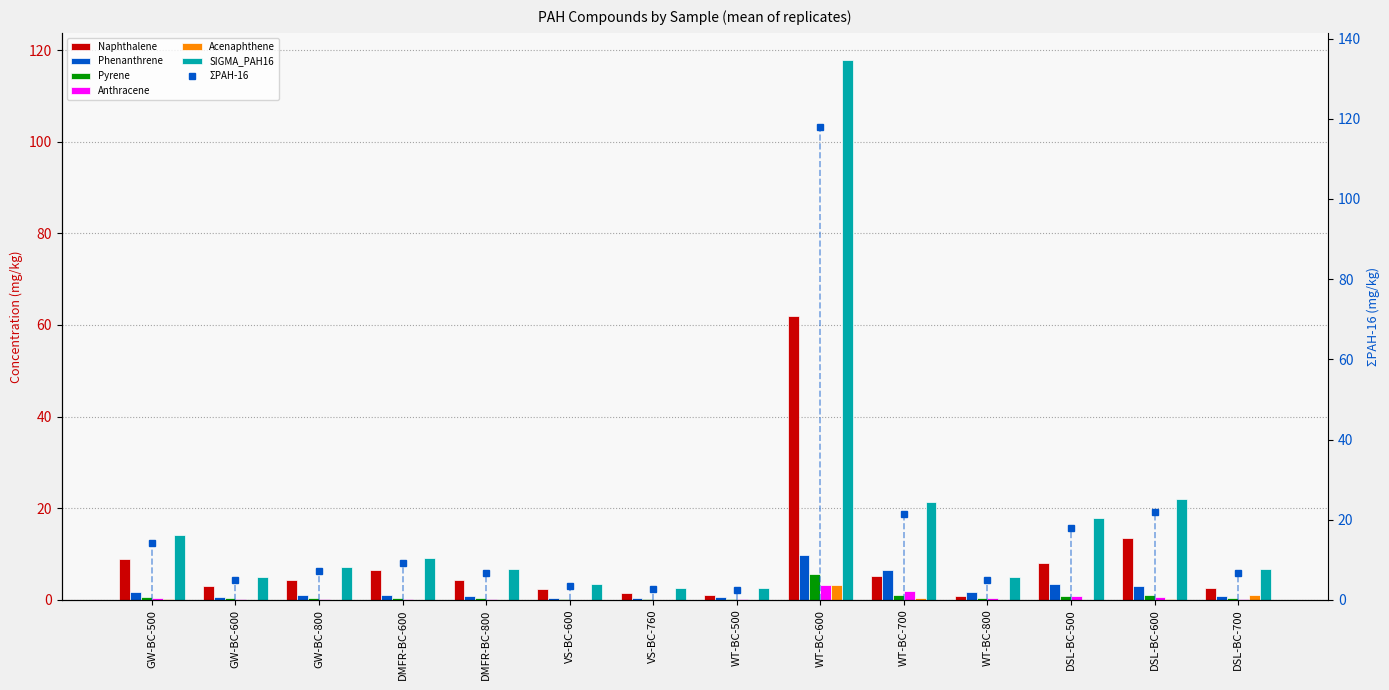

The Naphthalene series shows 0.3 at VS-BC-760. True or false?

False